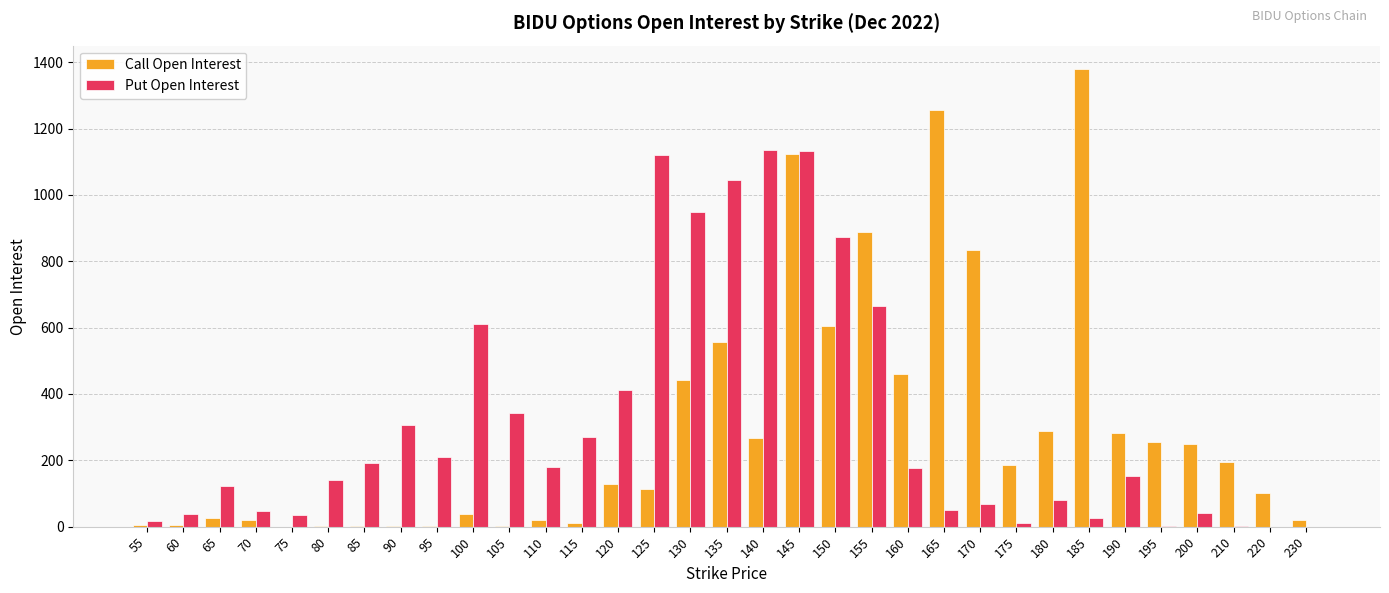

Are the bars horizontal?

No